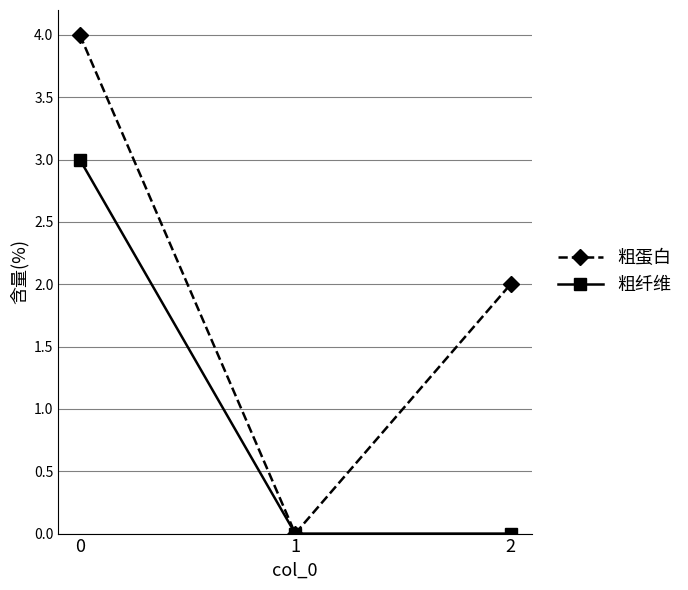

List the series in order of their peak value, highest first.

粗蛋白, 粗纤维